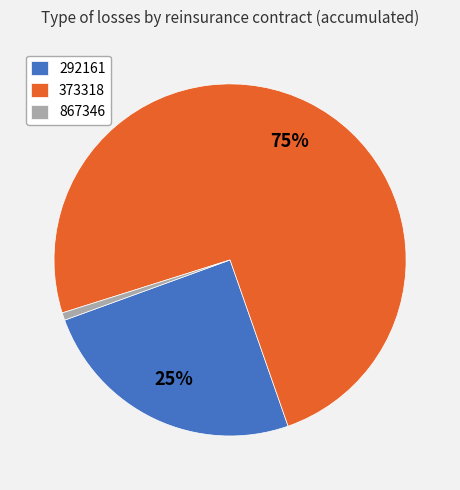

Is there any slice that represents more than half of the pie?

Yes